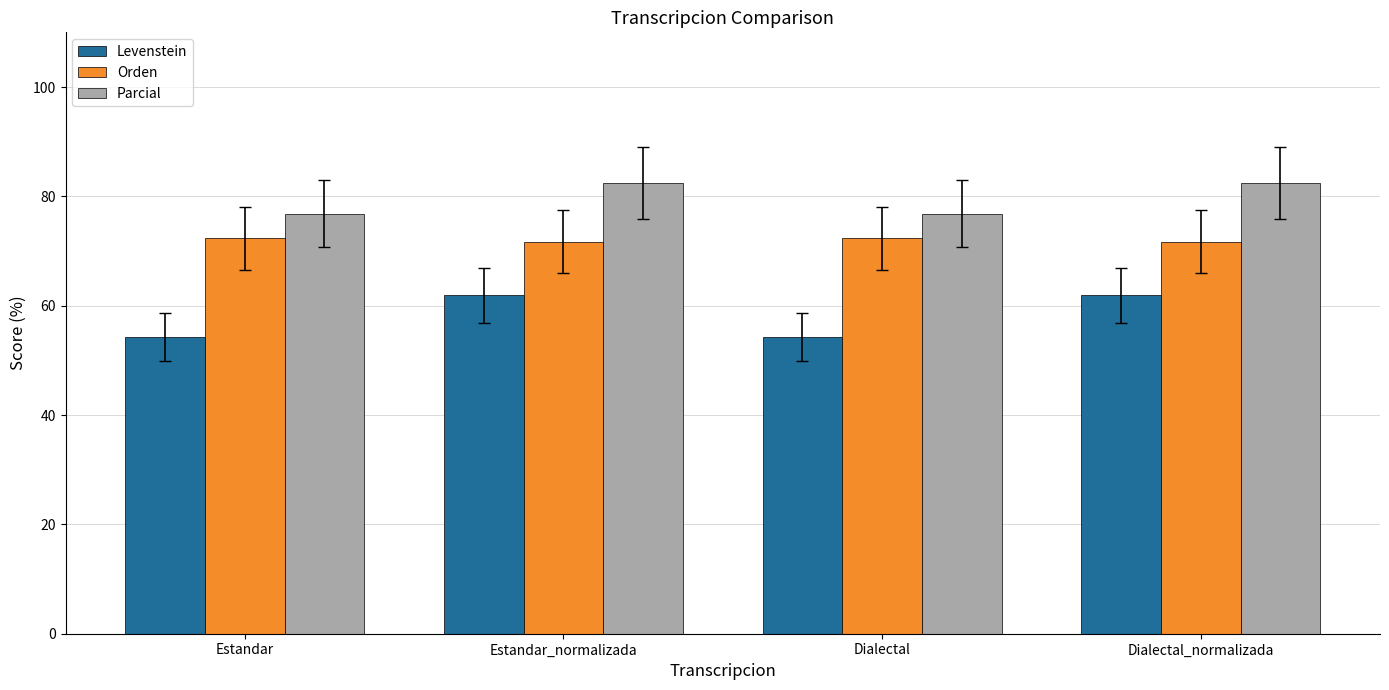

What position from the right is Estandar?

4